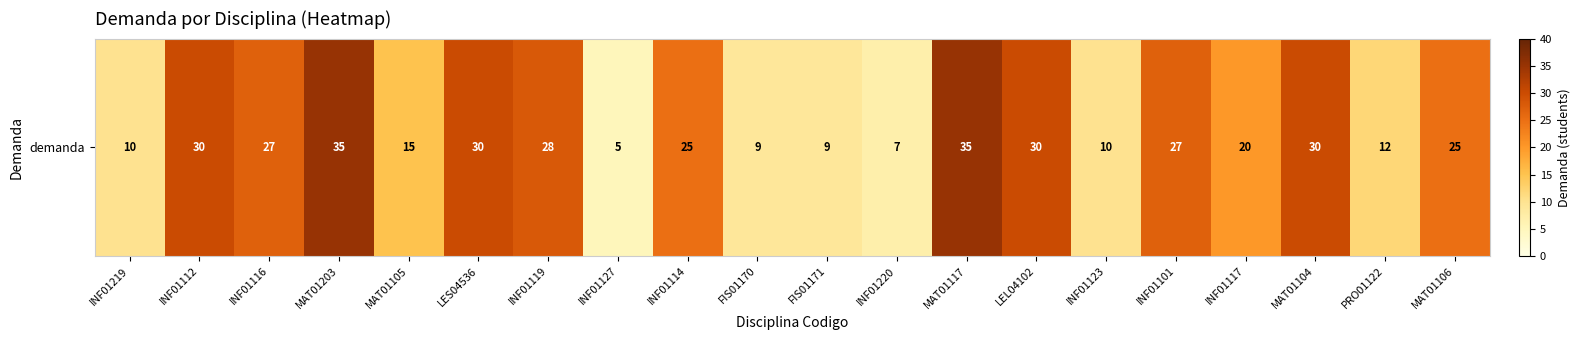

Which label corresponds to the smallest value in the chart?

INF01127